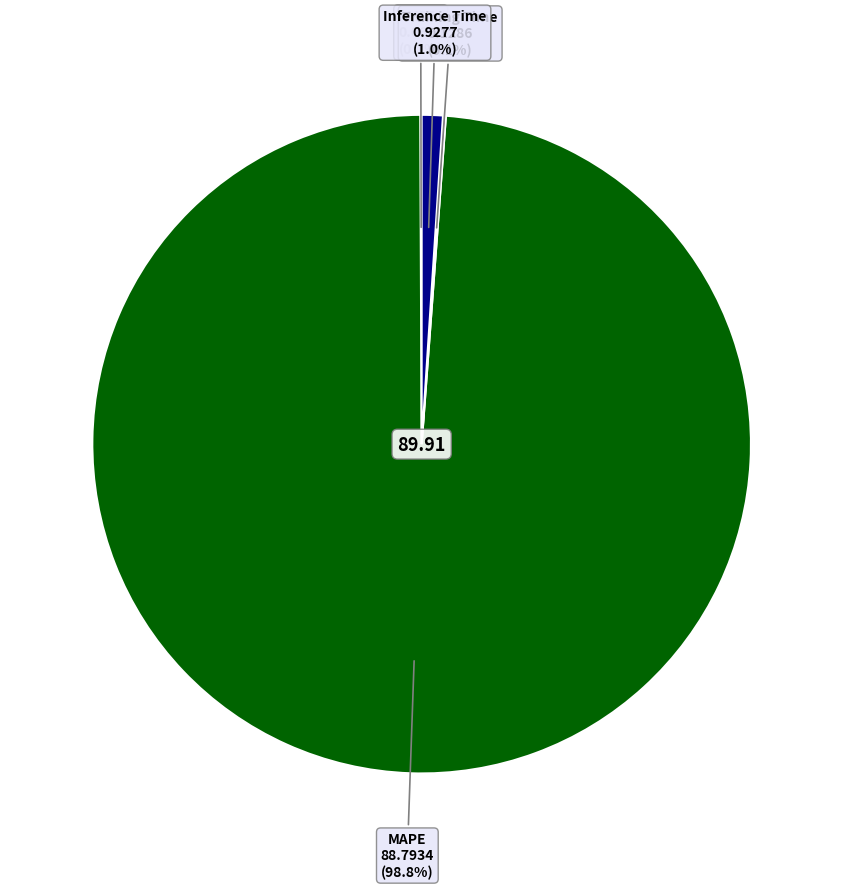

Is there any slice that represents more than half of the pie?

Yes